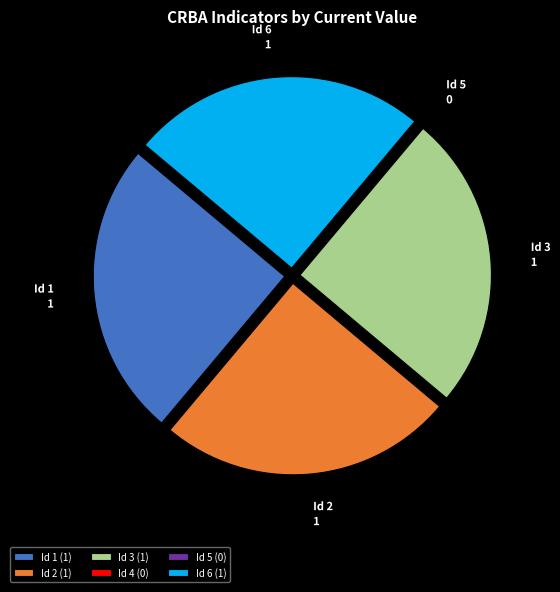

Is there any slice that represents more than half of the pie?

No